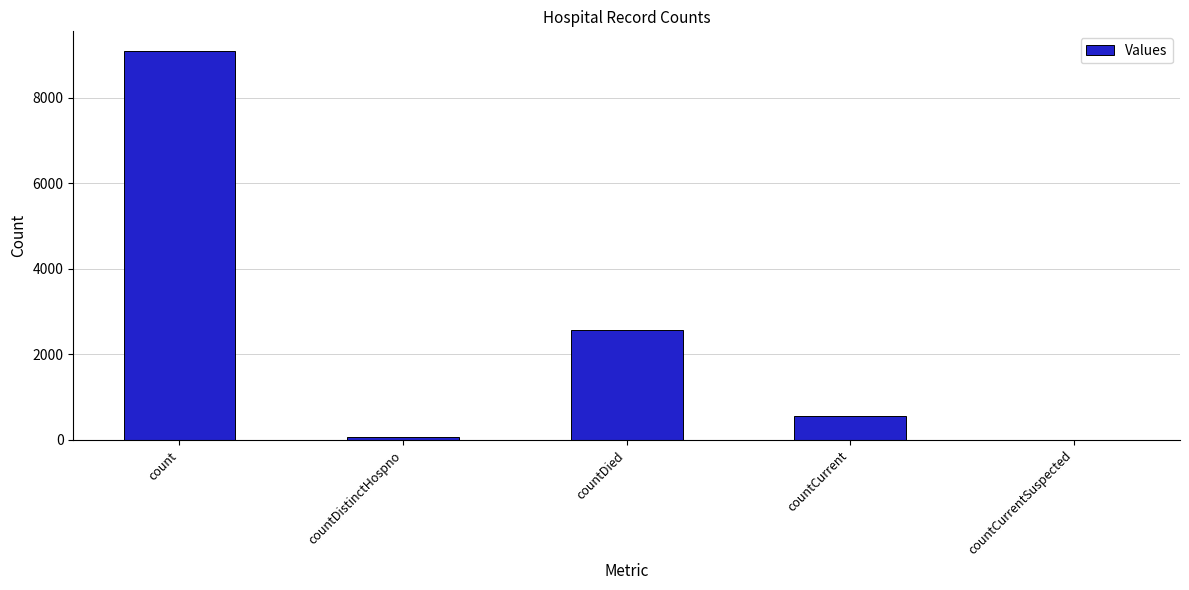

Where is the data nearest to the value 4547?

countDied